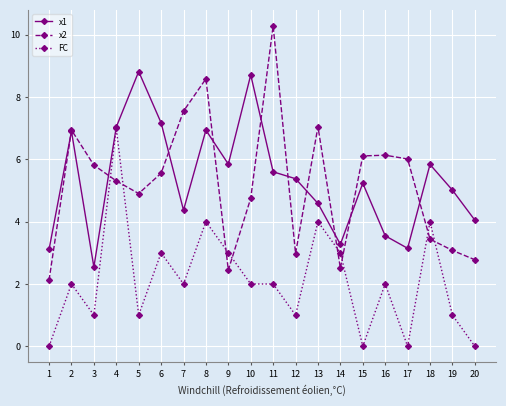

How many categories are shown in the chart?

20